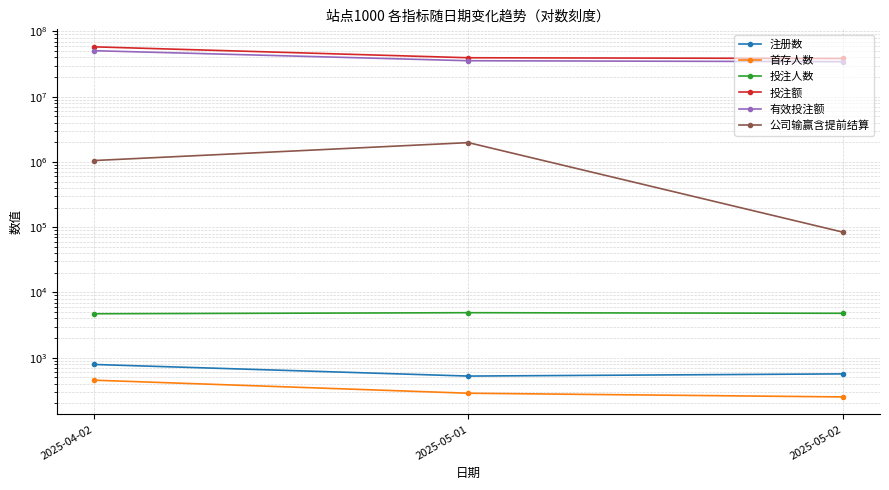

Between 2025-04-02 and 2025-05-02, which is larger?

2025-04-02